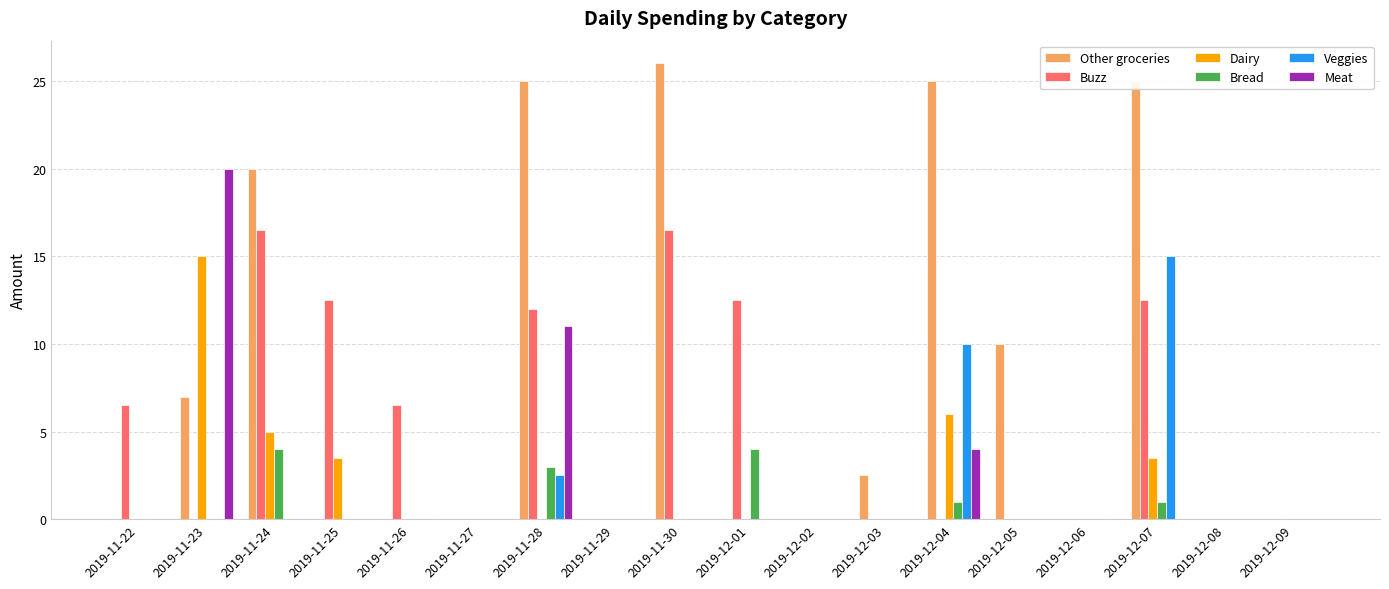

Count the number of data series in this chart.

6